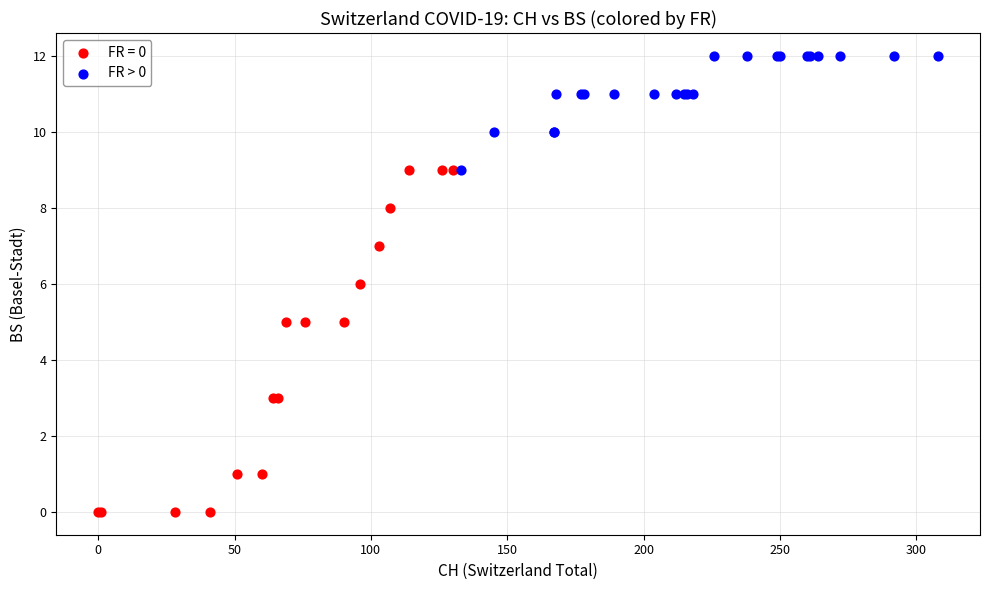

Which series reaches the maximum Y coordinate?

FR > 0